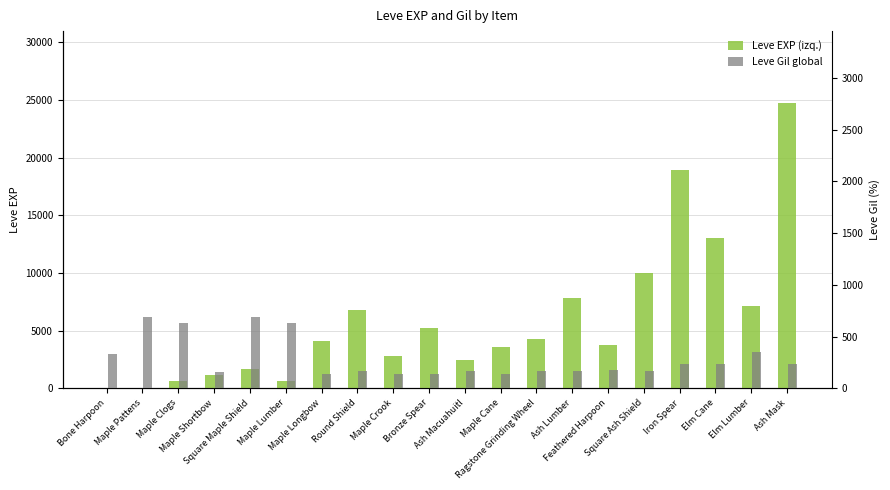

What is the value of the Leve Gil global bar at the 20th from the left?

240